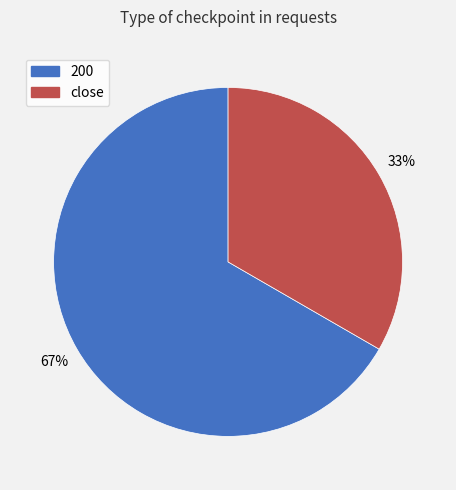

To the nearest percent, what percentage of the pie is 200?

67%